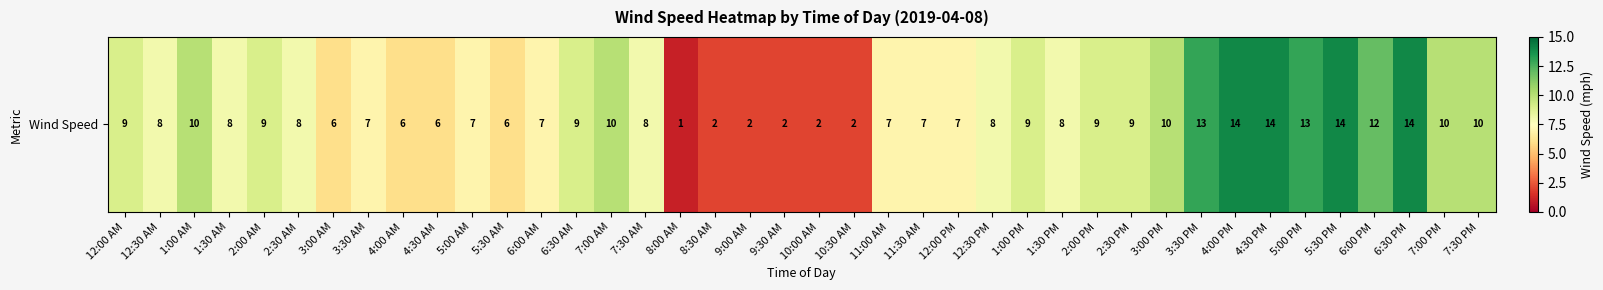

Reading right to left, list all the values displayed in this chart.

10	10	14	12	14	13	14	14	13	10	9	9	8	9	8	7	7	7	2	2	2	2	2	1	8	10	9	7	6	7	6	6	7	6	8	9	8	10	8	9